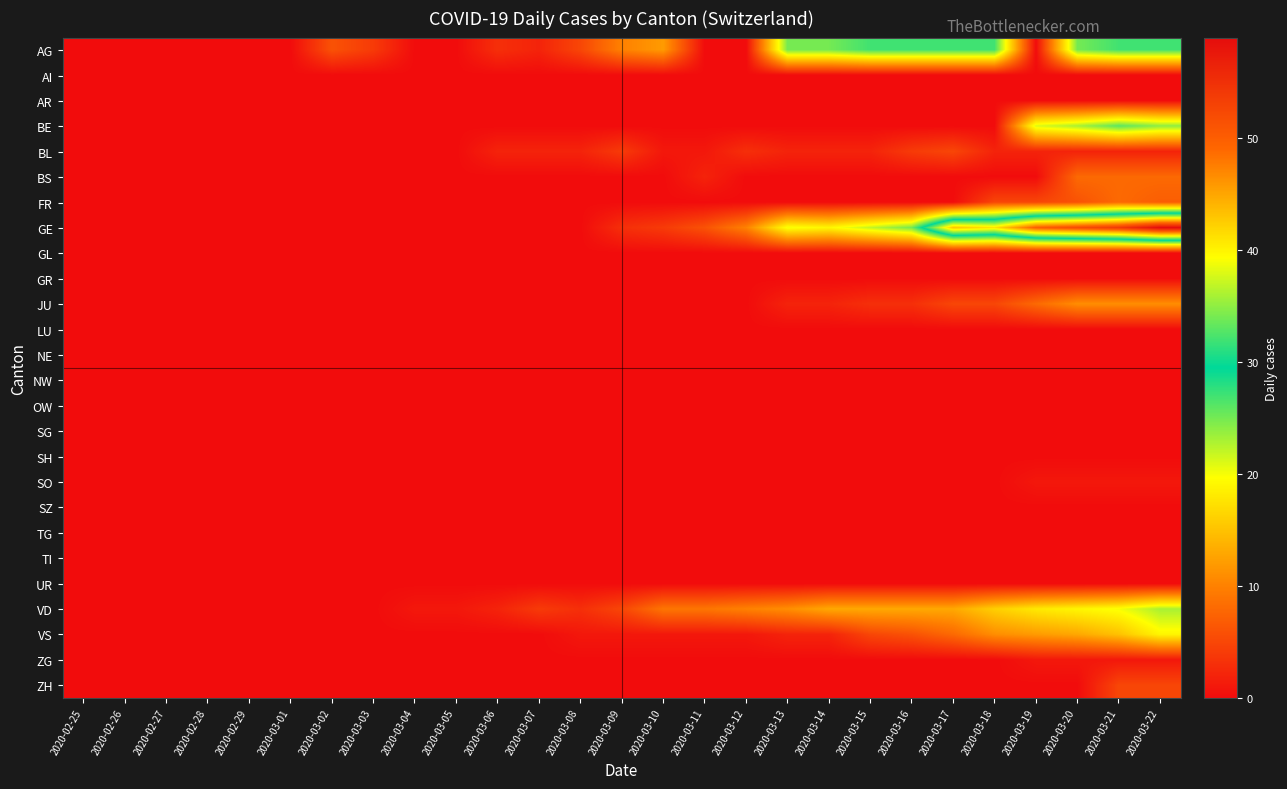

Between 2020-03-06 and 2020-03-16, which series saw the biggest shift?

GE